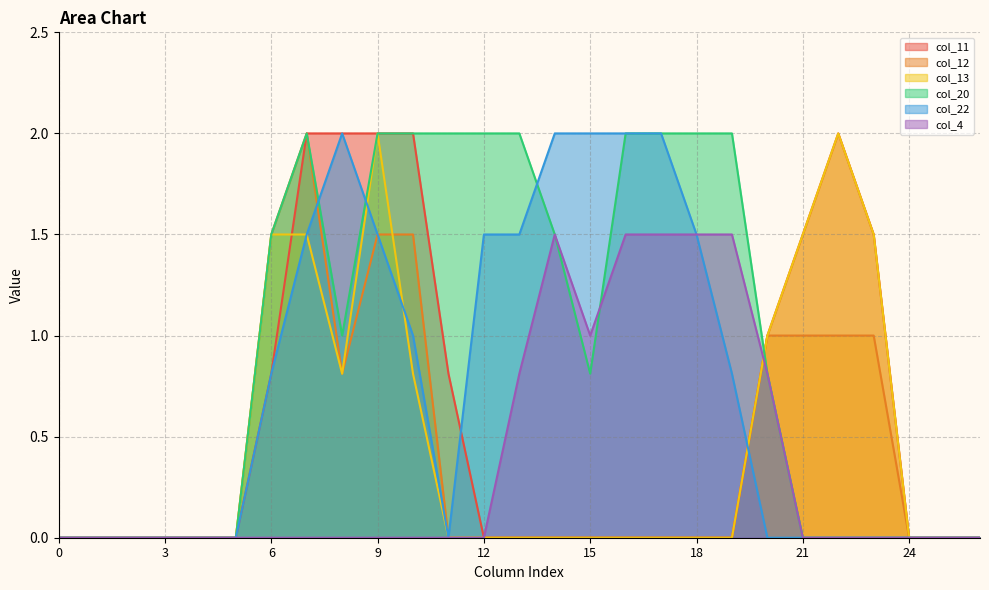

Which series changed the most between 5 and 25?

col_11